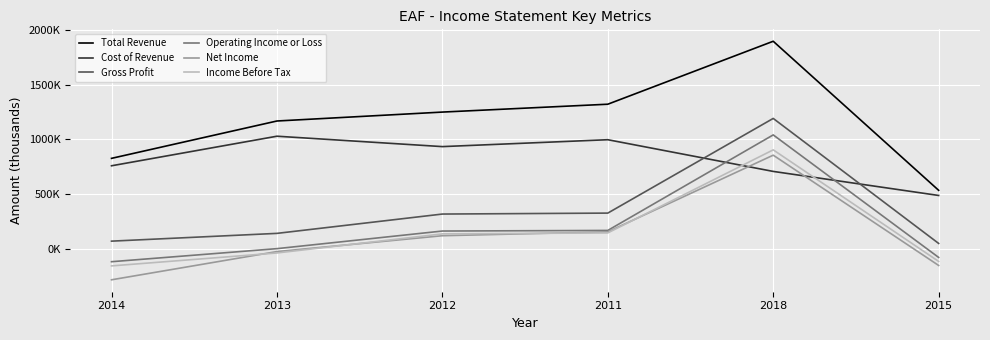

At how many categories does at least one series exceed 593794?

5